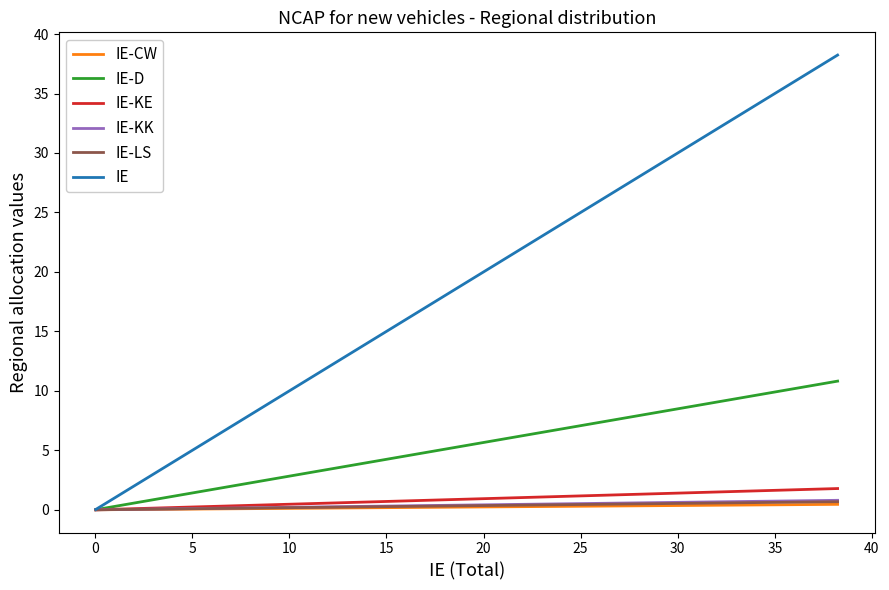

Which series has the largest range (max minus min)?

IE